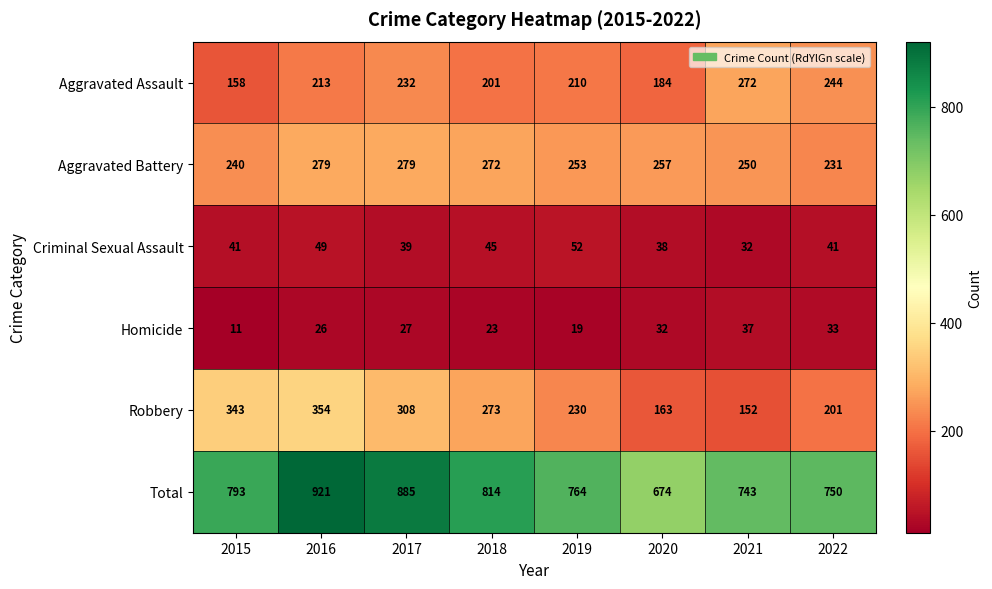

True or false: Criminal Sexual Assault has a value of 32 at 2021.

True